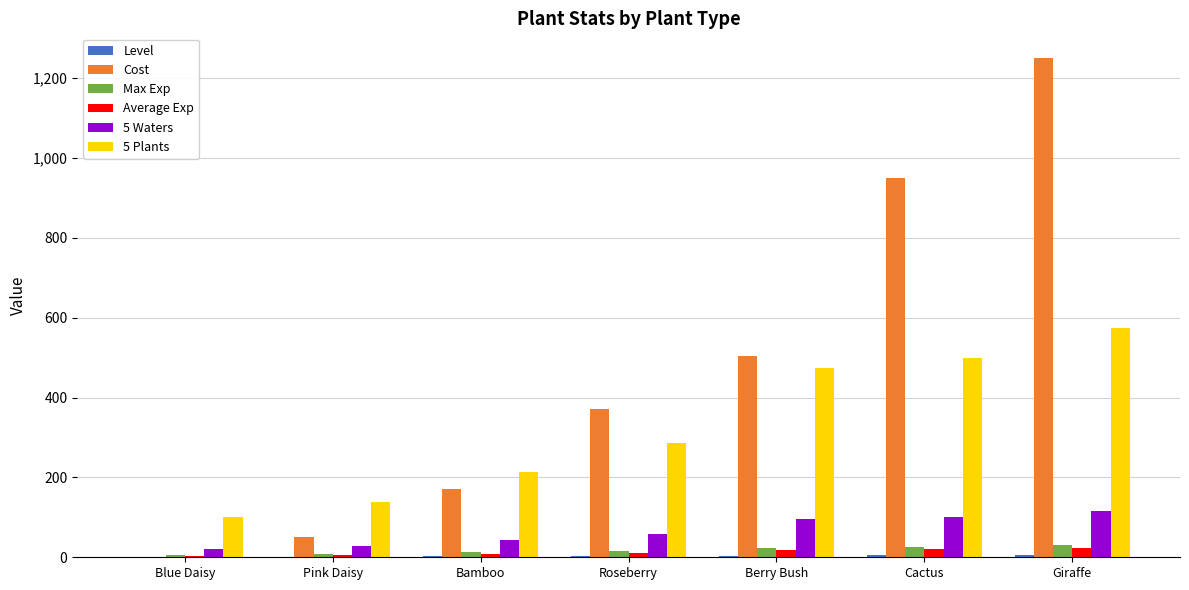

Where is Cost nearest to the value 625?

Berry Bush